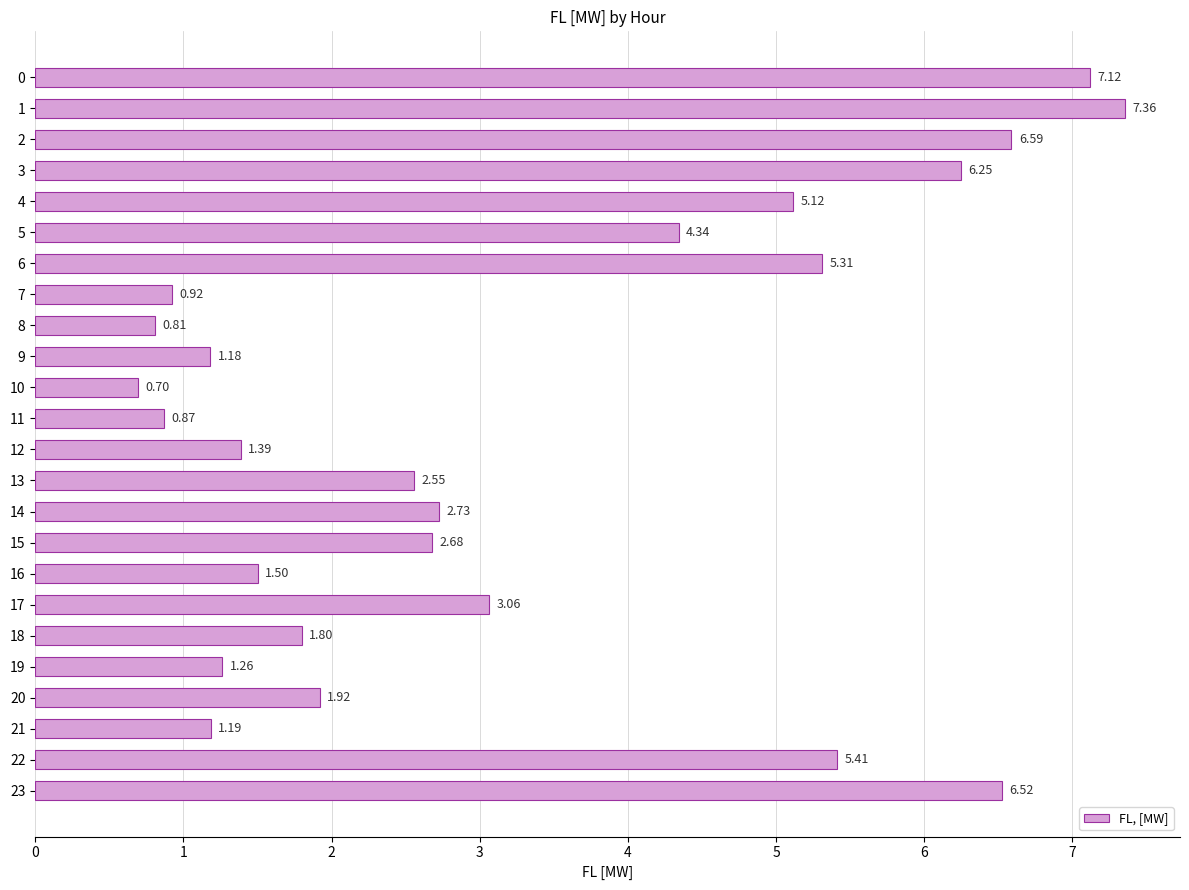

The value at 7 is 1.4. True or false?

False